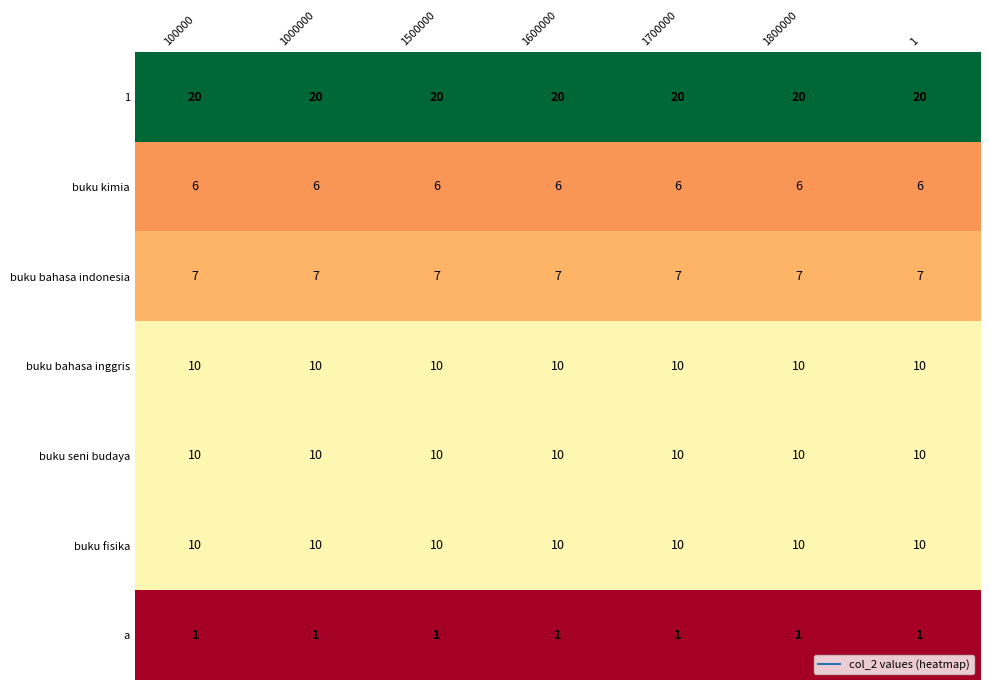

Count the number of data series in this chart.

7